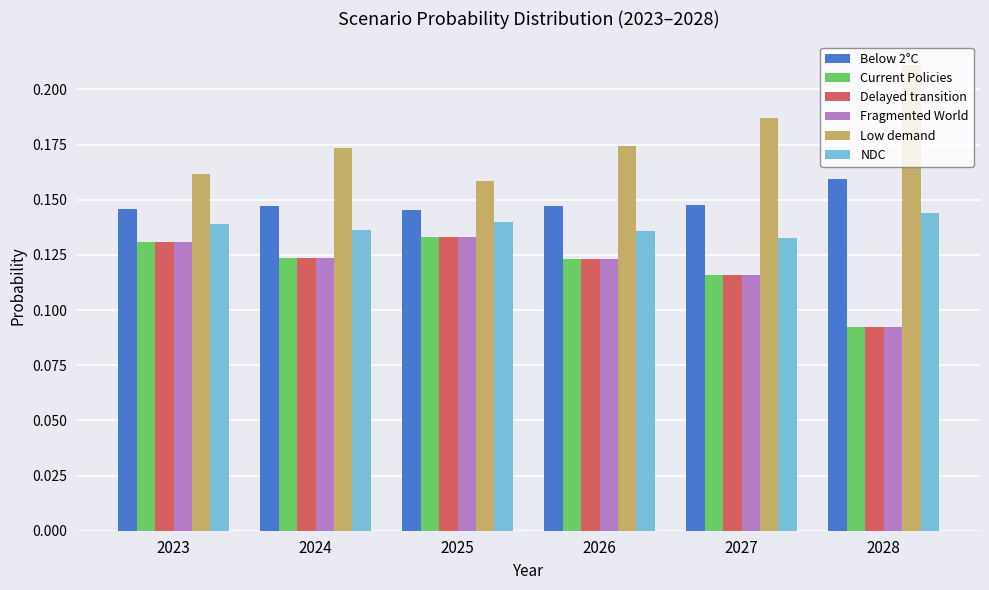

Count the Fragmented World values in the range 0 to 1.

6